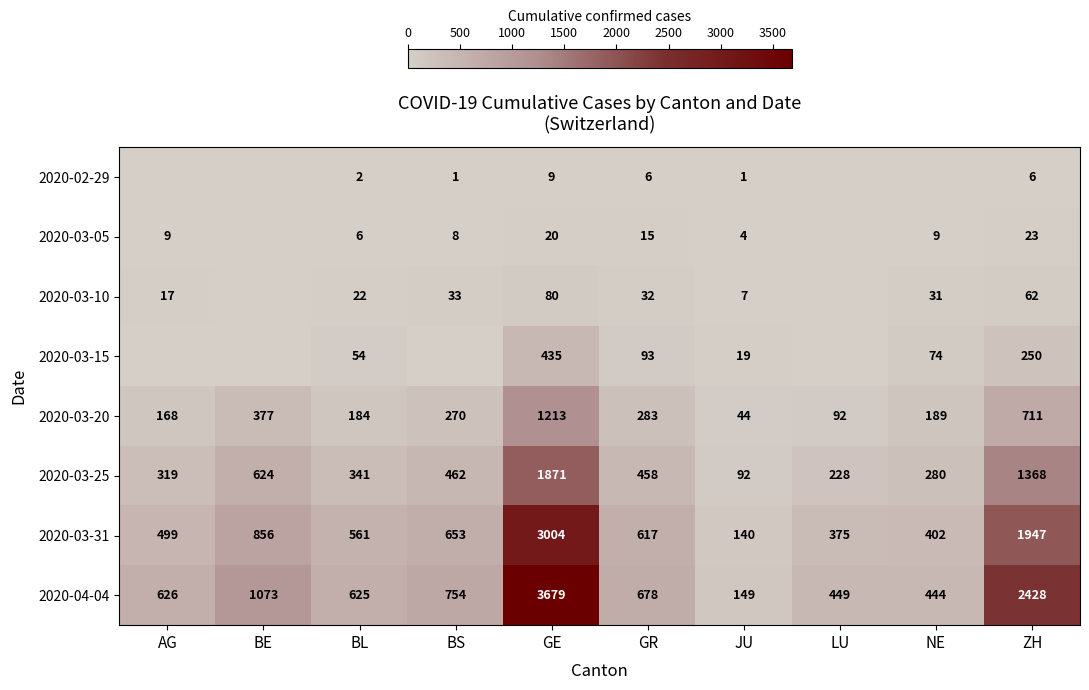

What is the spread (max minus min) of values at BL?

623